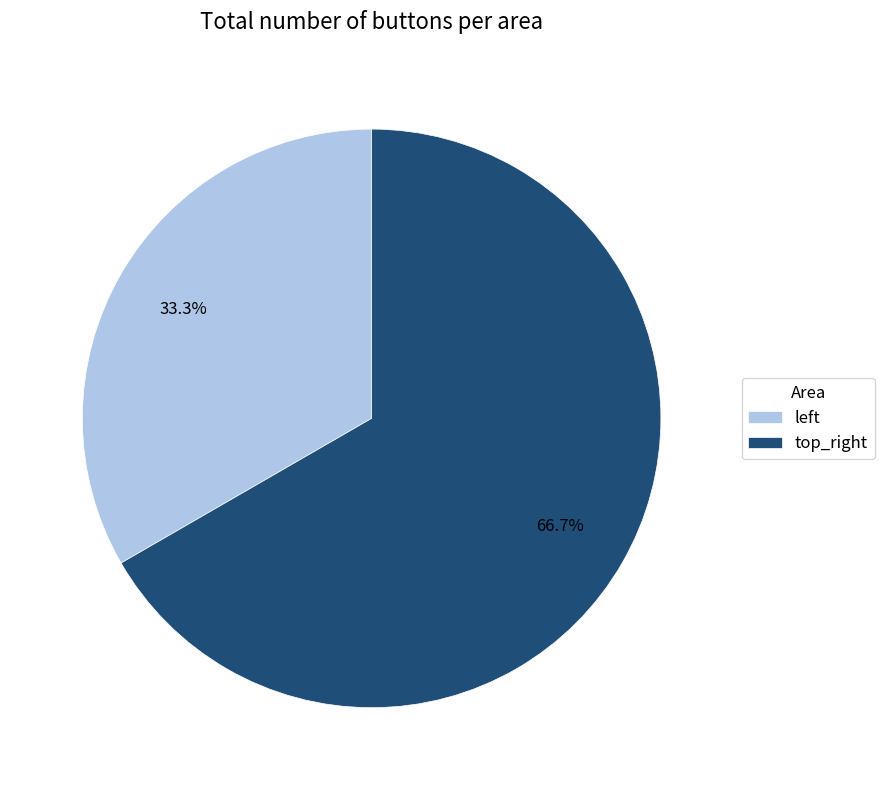

Rank the categories by value from highest to lowest.

top_right, left